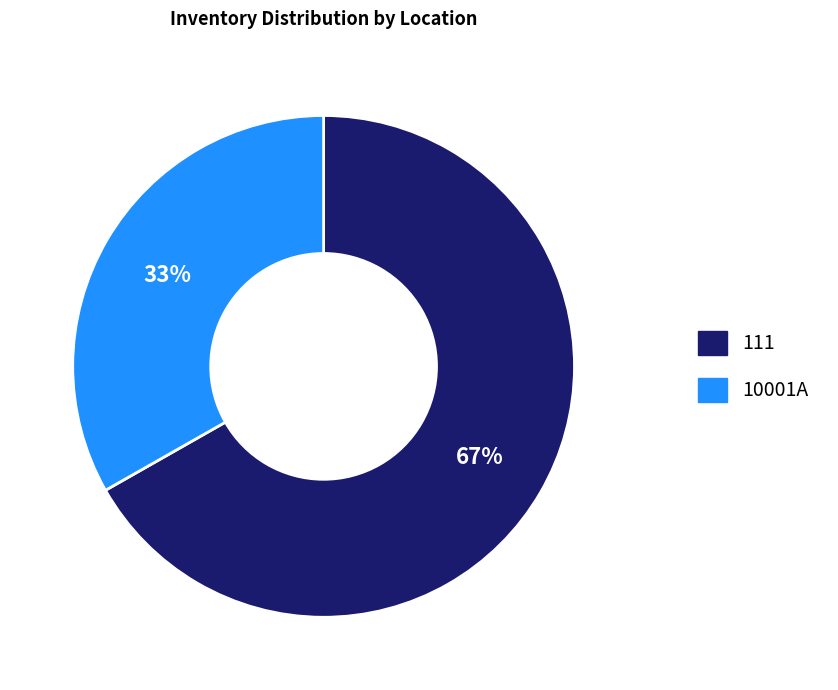

Does any single category account for the majority?

Yes